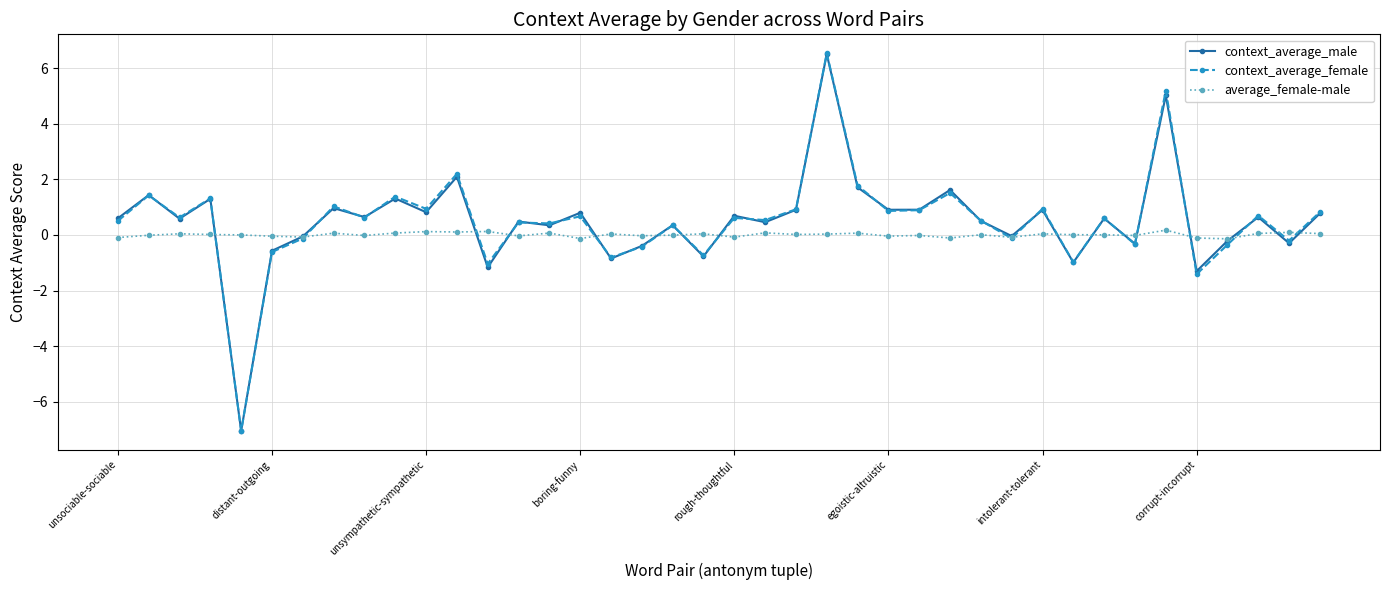

At how many categories does at least one series exceed -5?

40